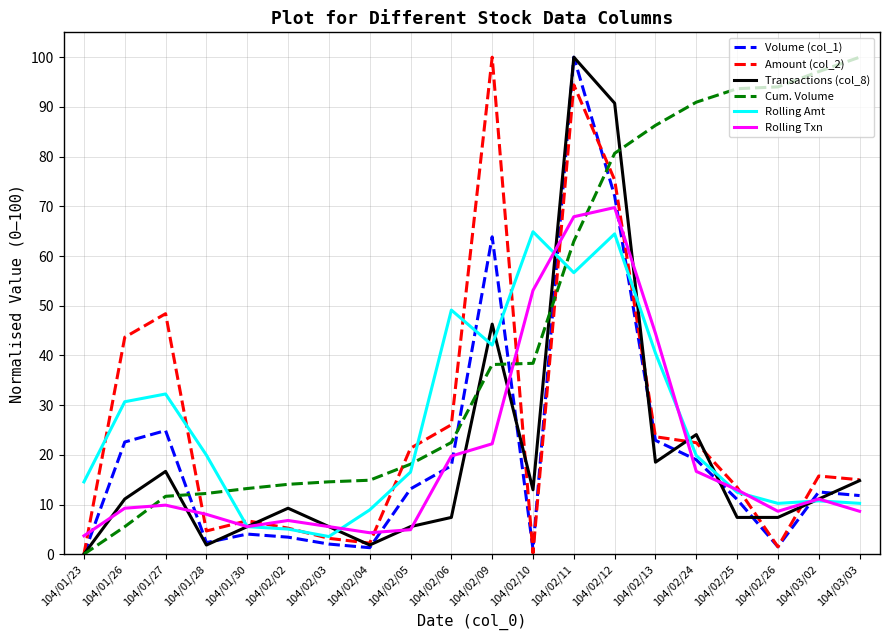

What position from the left is 104/02/02?

6